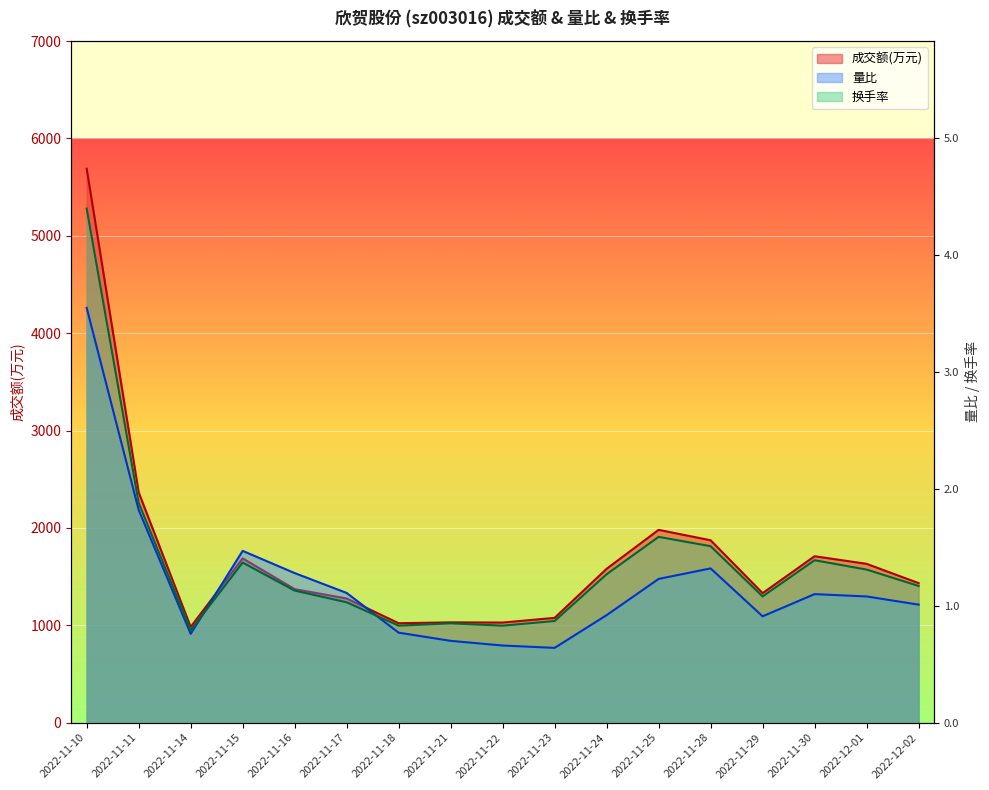

At which label is 成交额(万元) closest to 3336?

2022-11-11